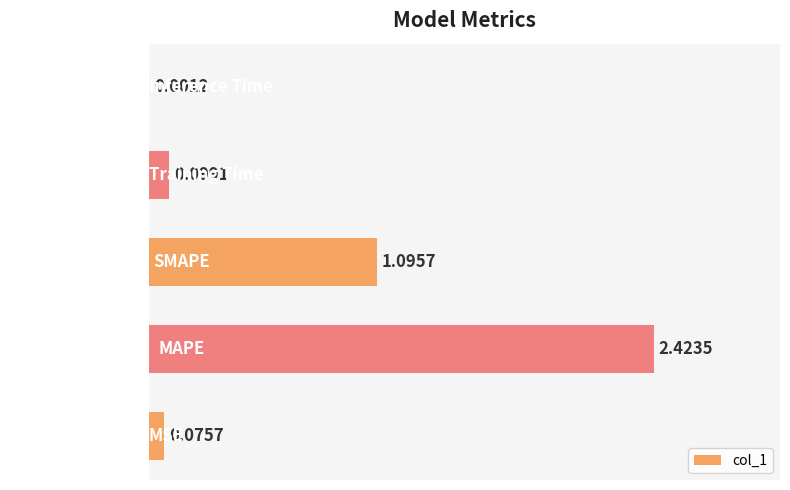

Where is the data nearest to the value 1?

SMAPE